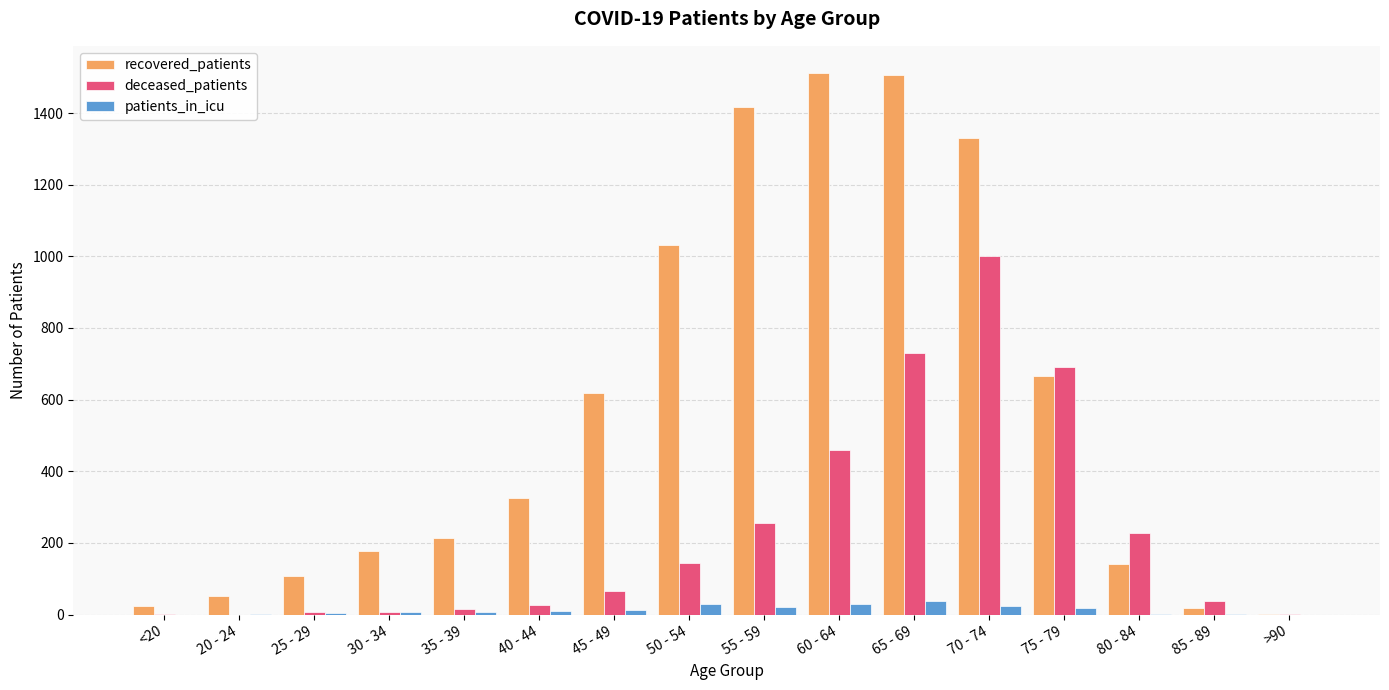

What is the highest value of the deceased_patients series?

1001